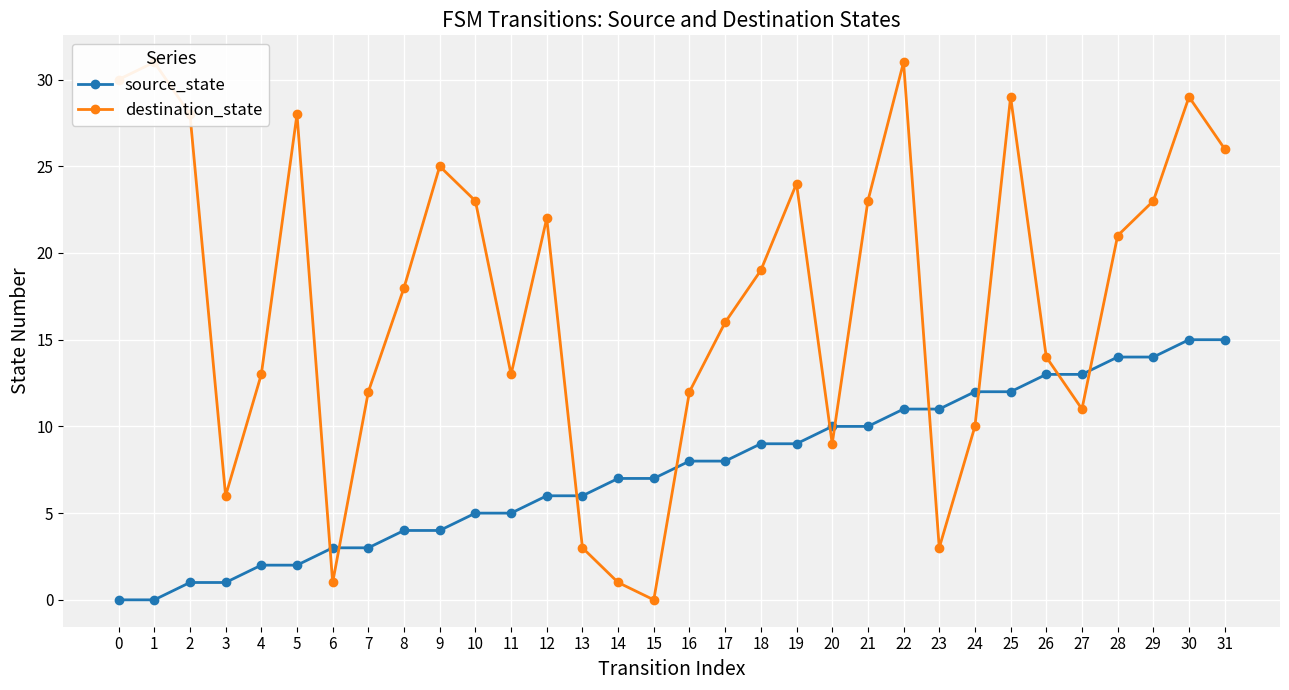

Rank the series at 11 from highest to lowest value.

destination_state, source_state